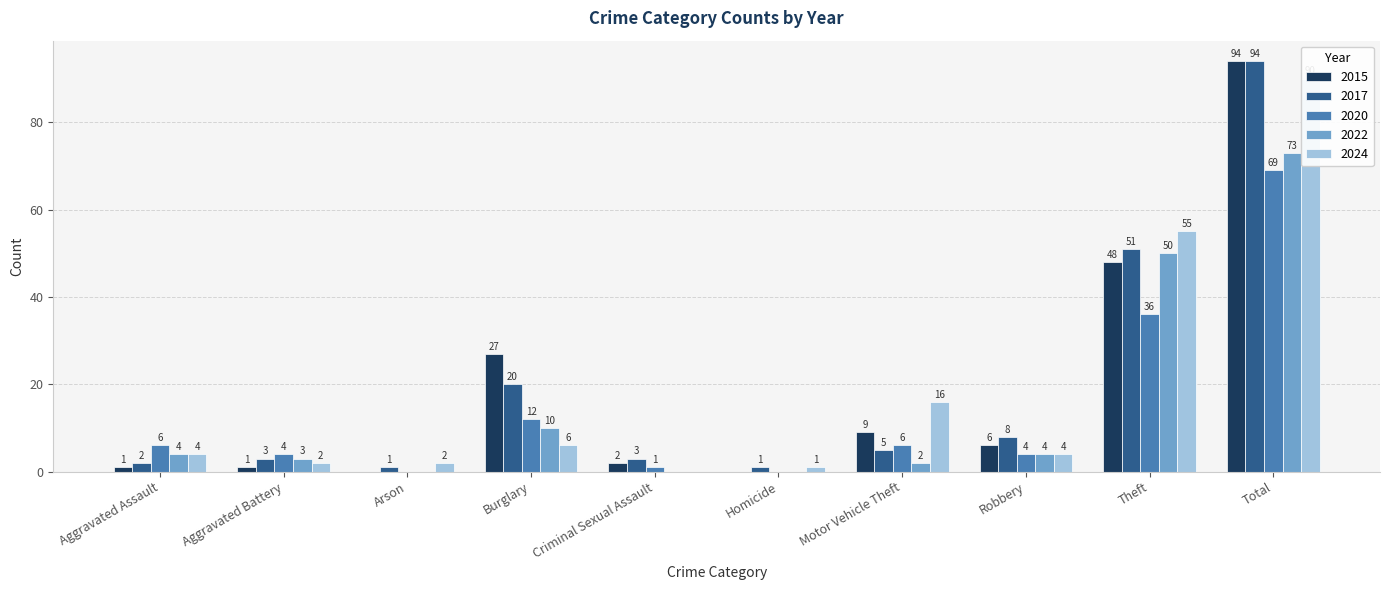

How many groups of bars are there?

10